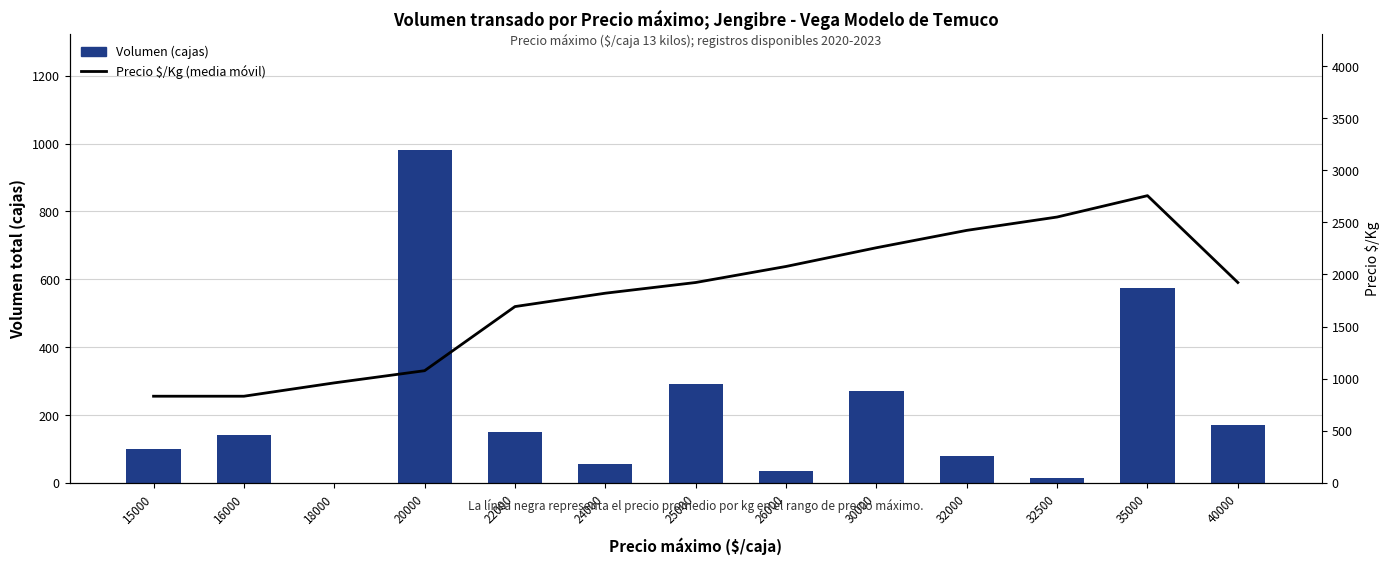

What is the sum of all Volumen (cajas) values?

2860.0